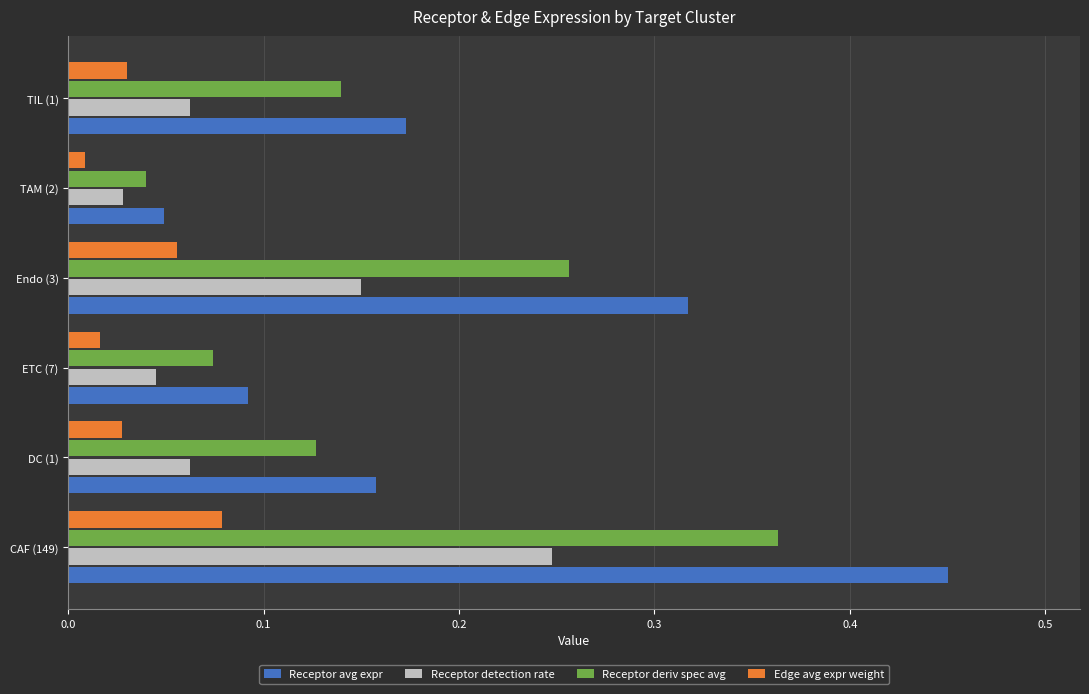

At which category is the sum across all series the highest?

CAF (149)